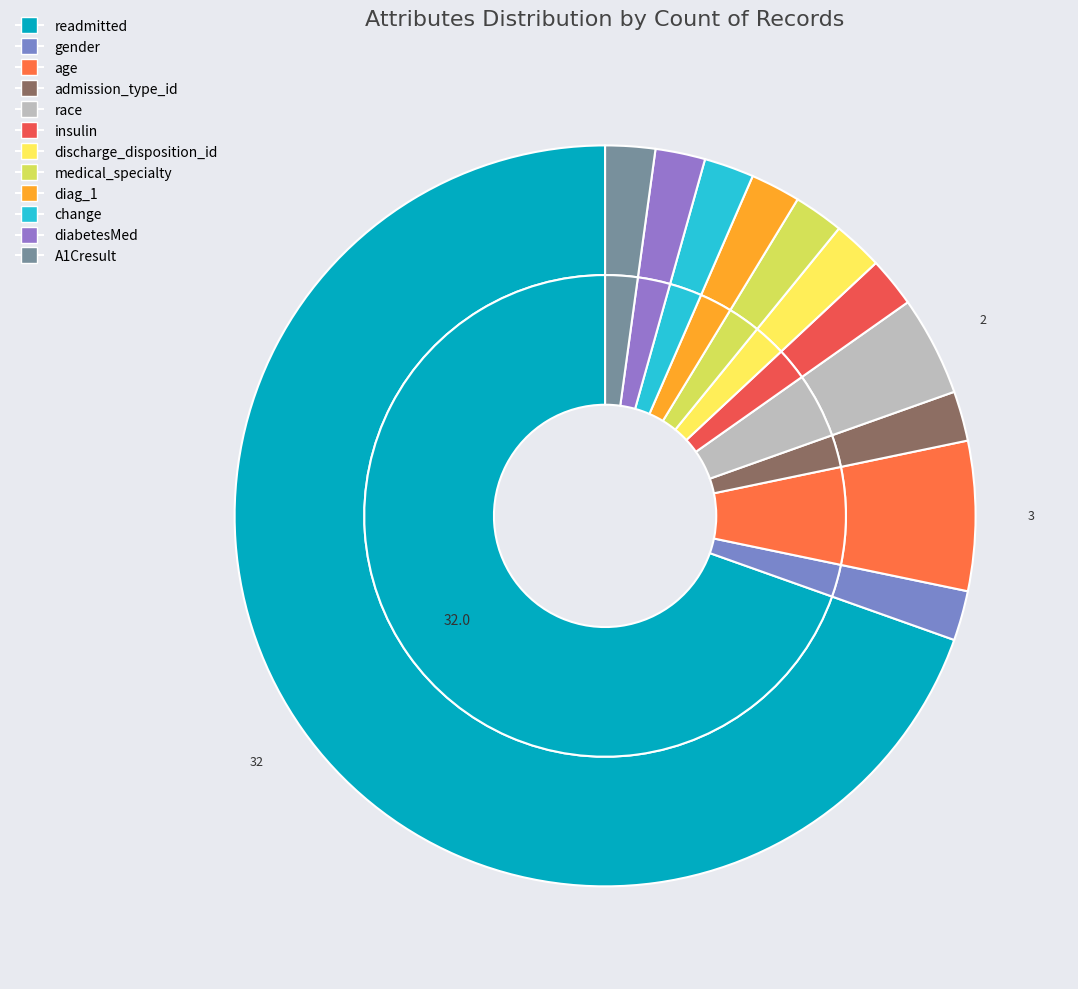

How many segments does this pie chart have?

12